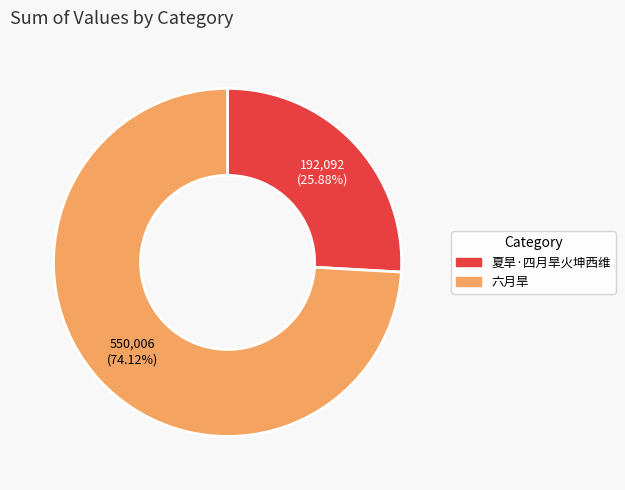

Which category has the smallest portion of the pie?

夏旱·四月旱火坤西维